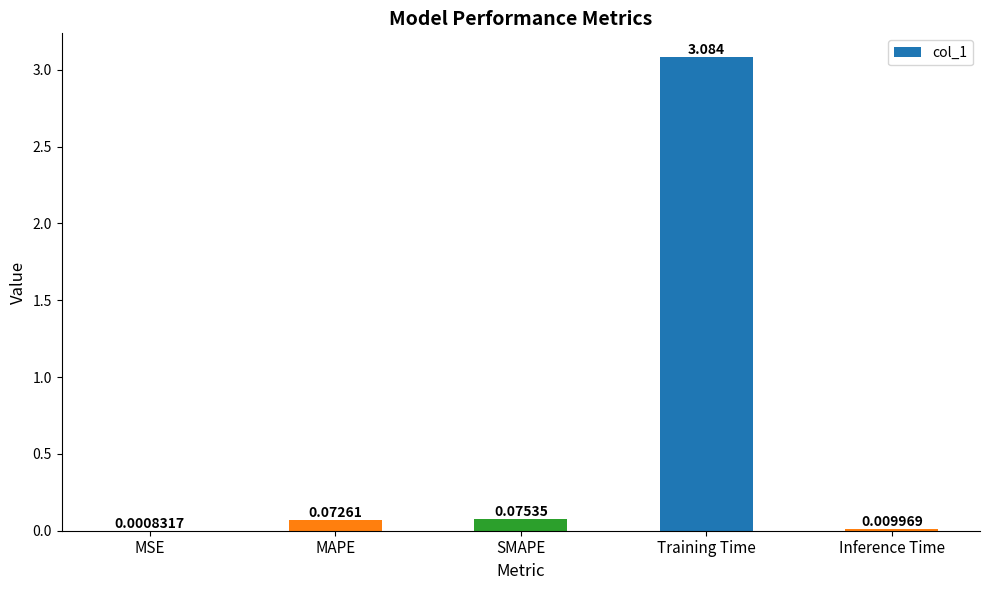

At which label is the value closest to 1?

SMAPE